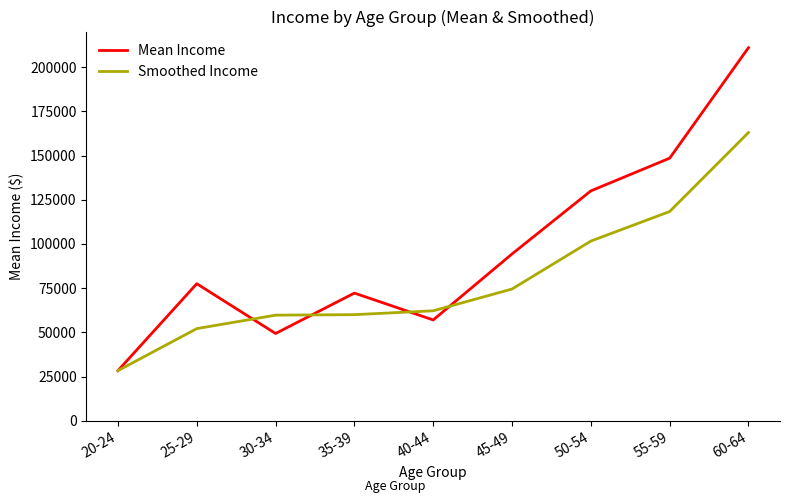

Is the value of Mean Income at 35-39 greater than the value of Smoothed Income at 20-24?

Yes